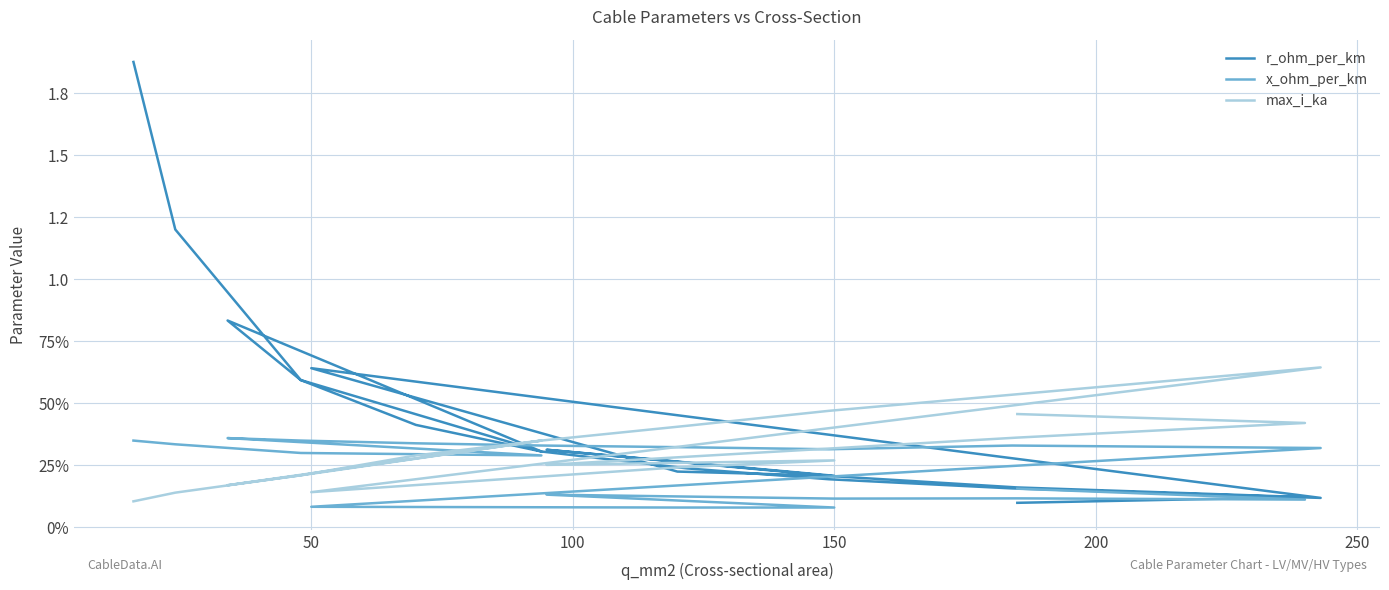

True or false: r_ohm_per_km has a value of 0.2 at 250.

False